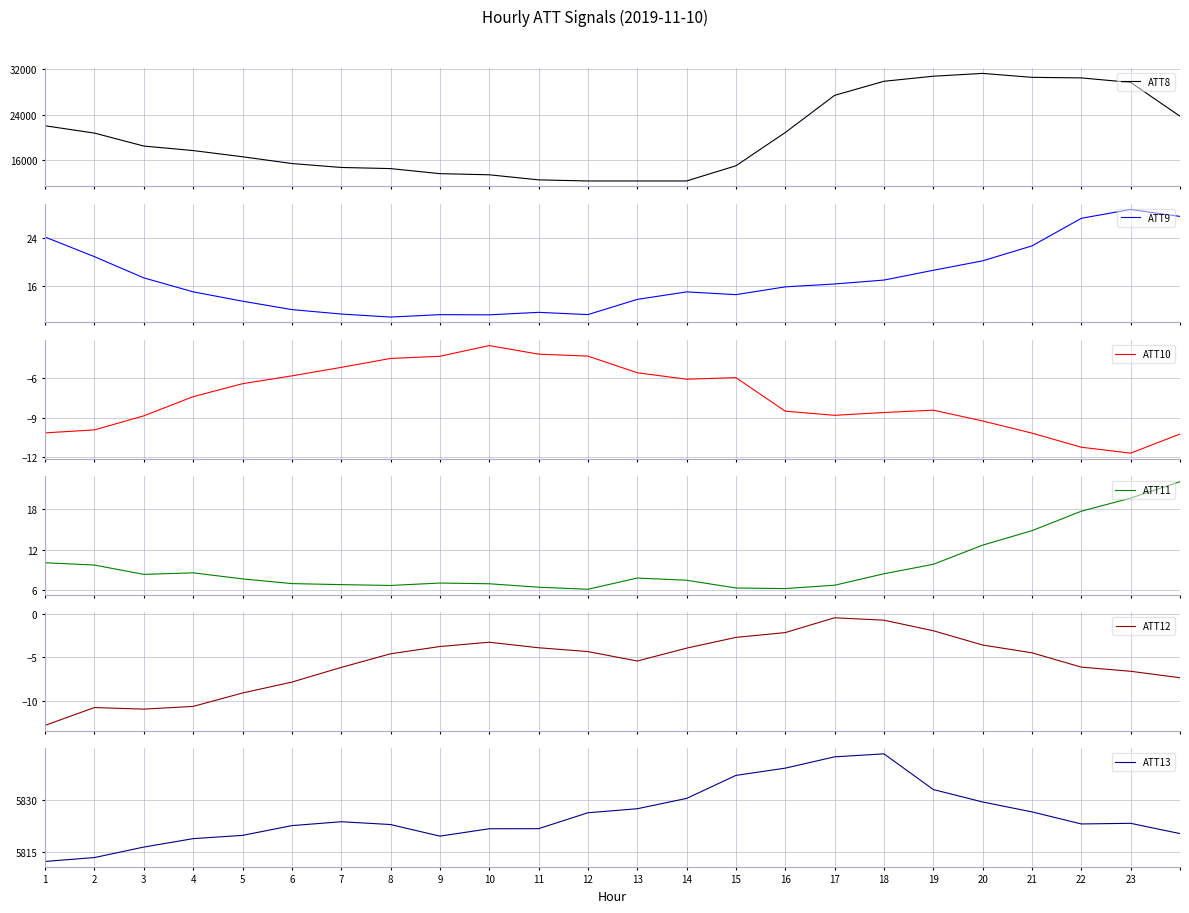

How many categories are shown in the chart?

24